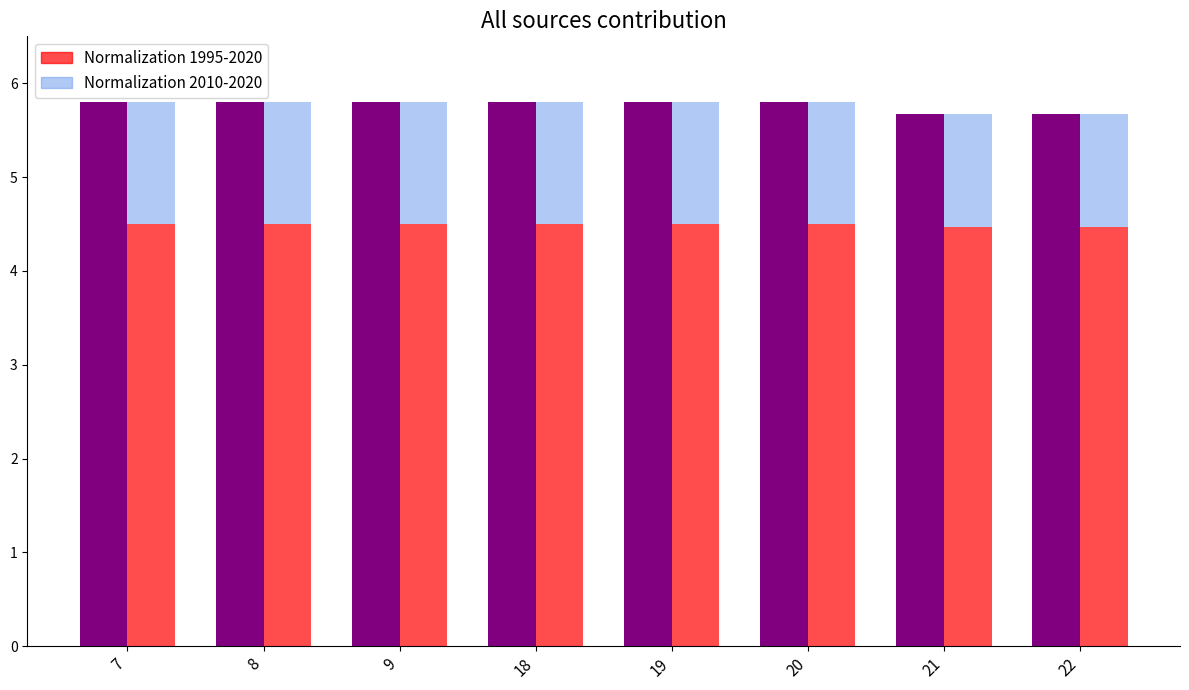

Count the number of data series in this chart.

2